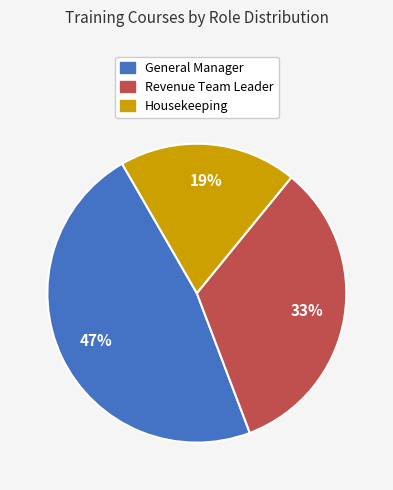

Rank the categories by value from lowest to highest.

Housekeeping, Revenue Team Leader, General Manager